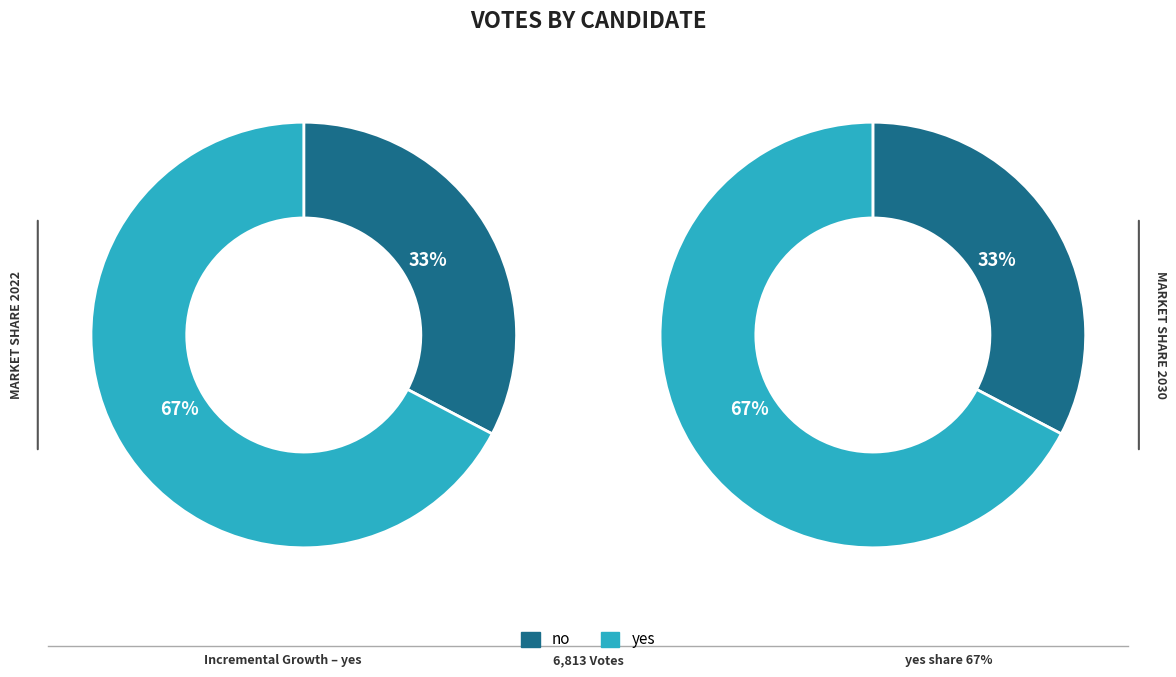

Which category has the biggest portion of the pie?

yes